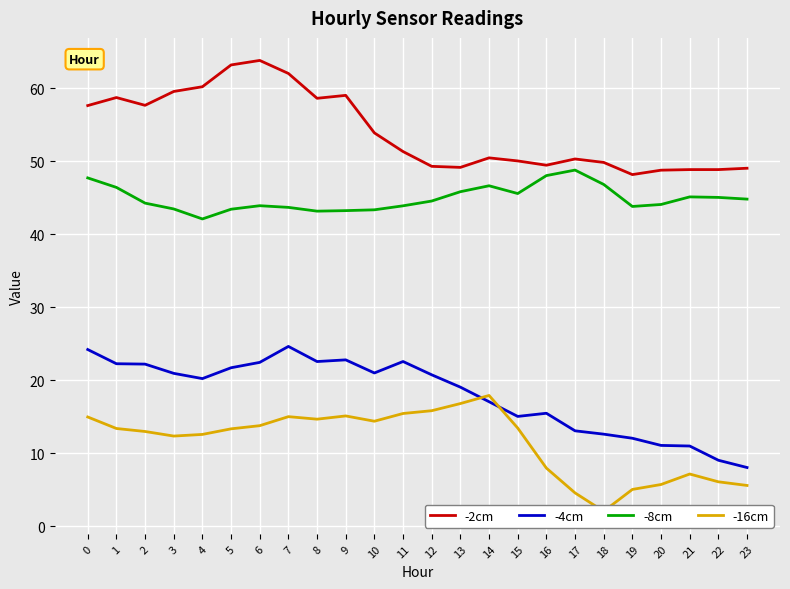

True or false: -2cm and -4cm intersect in this chart.

False